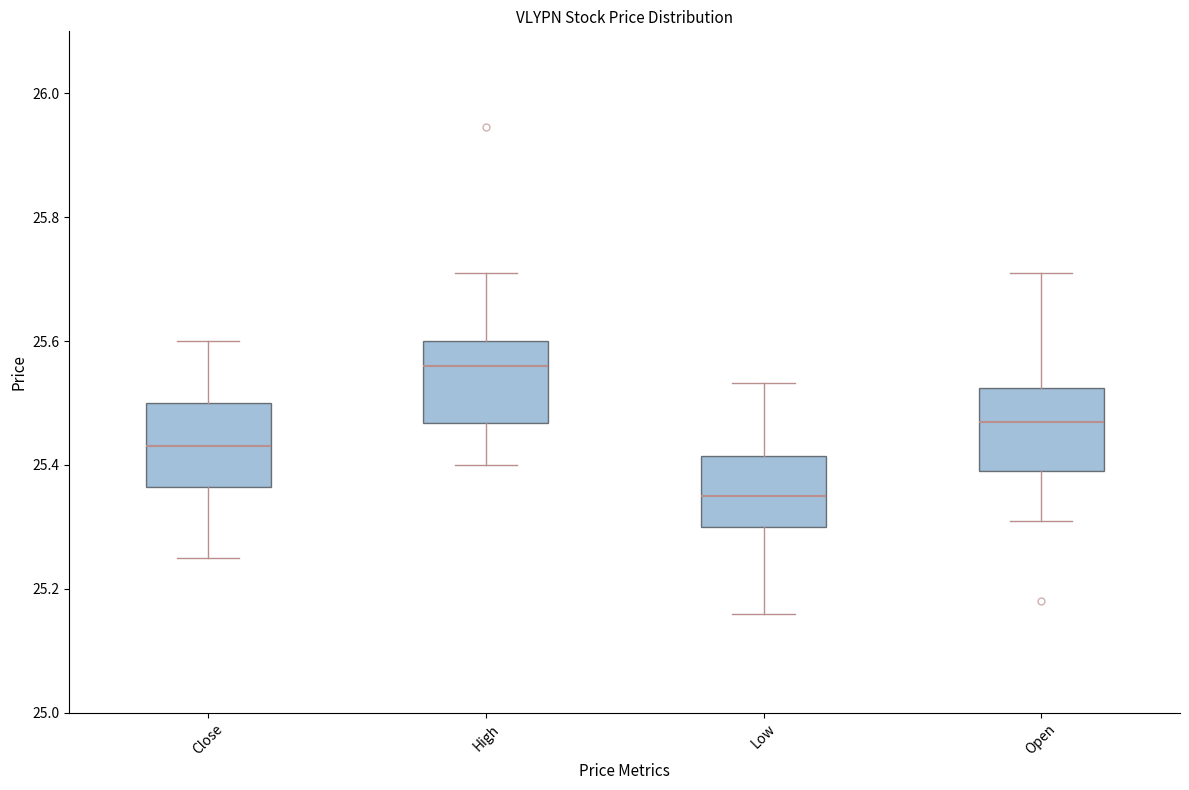

Which box has the highest median line?

High